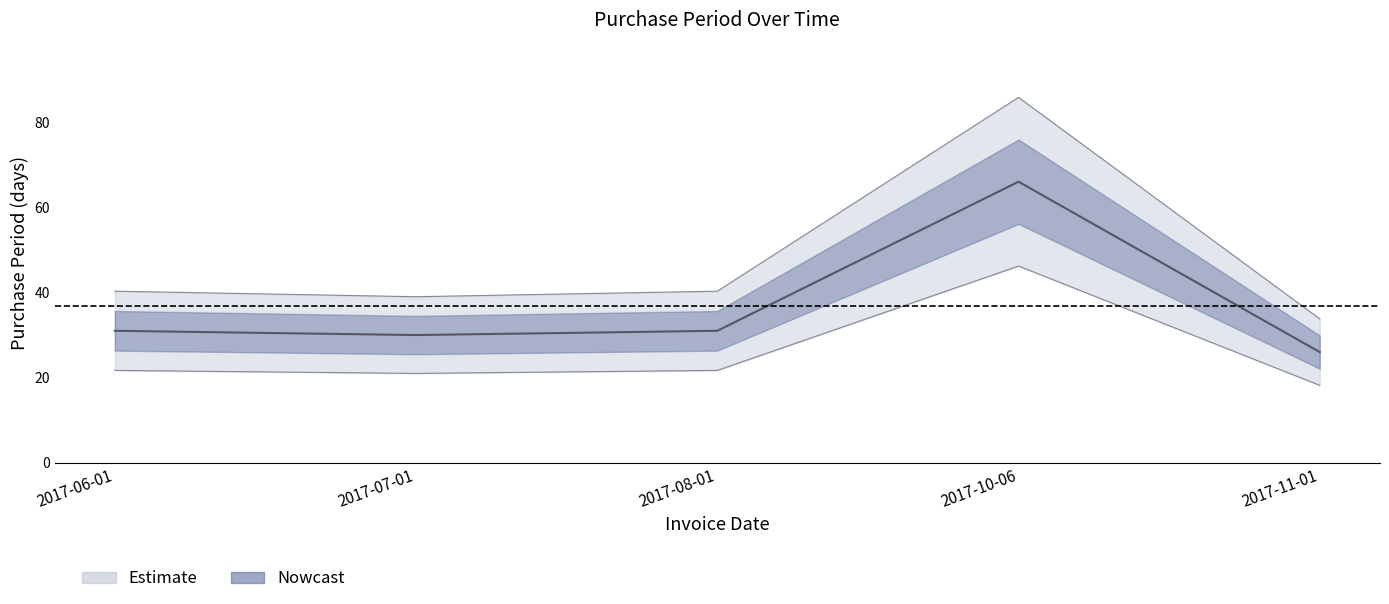

What is the value of the 4th point from the left?

66